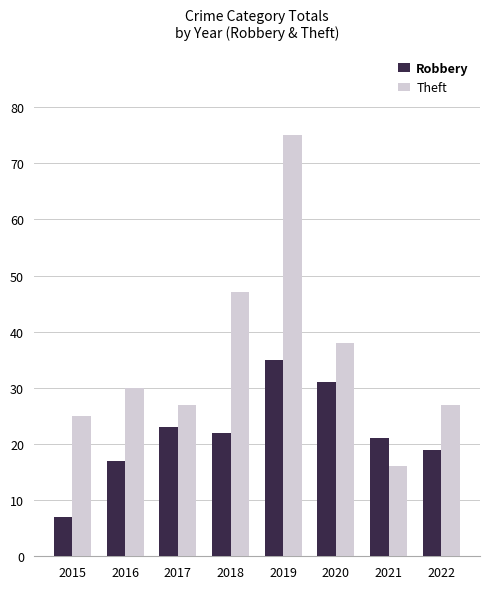

What is the value of the Robbery bar at the 6th from the left?

31